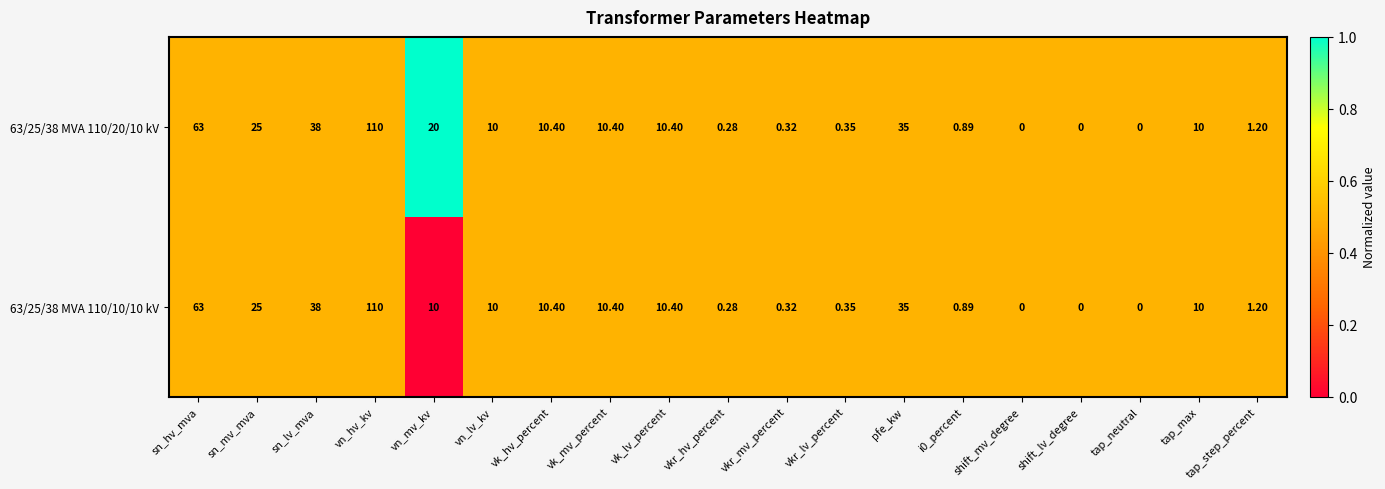

At which category is the sum across all series the highest?

vn_hv_kv